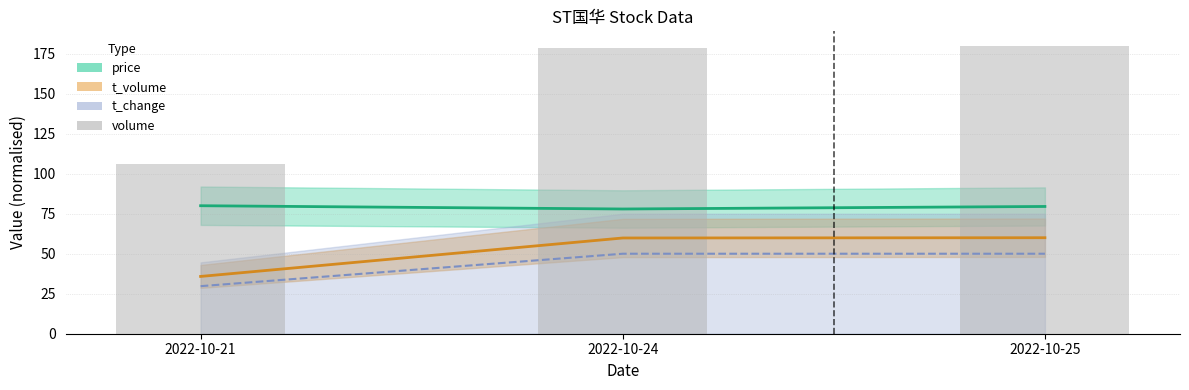

Which category has the highest value across all series?

2022-10-25